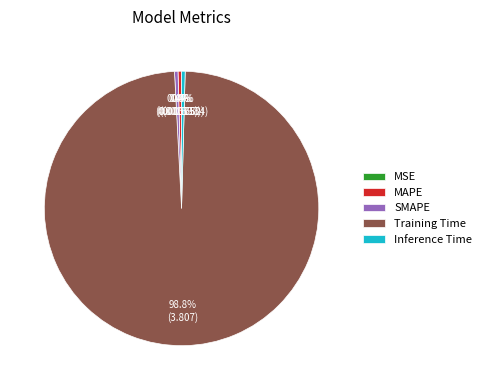

Does Training Time account for over 50% of the chart?

Yes